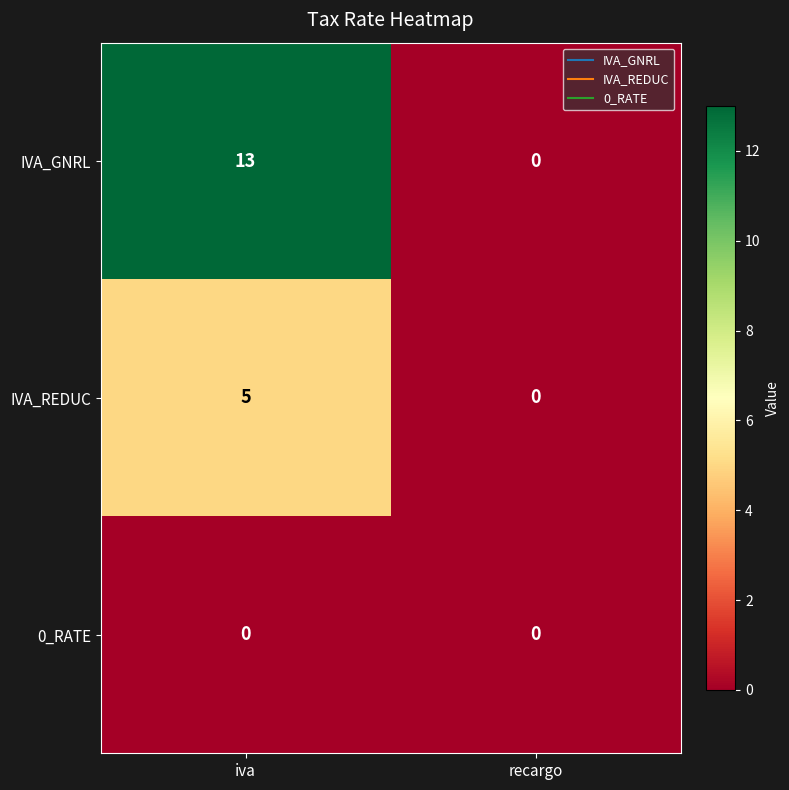

Is it true that IVA_REDUC equals -3 at recargo?

False